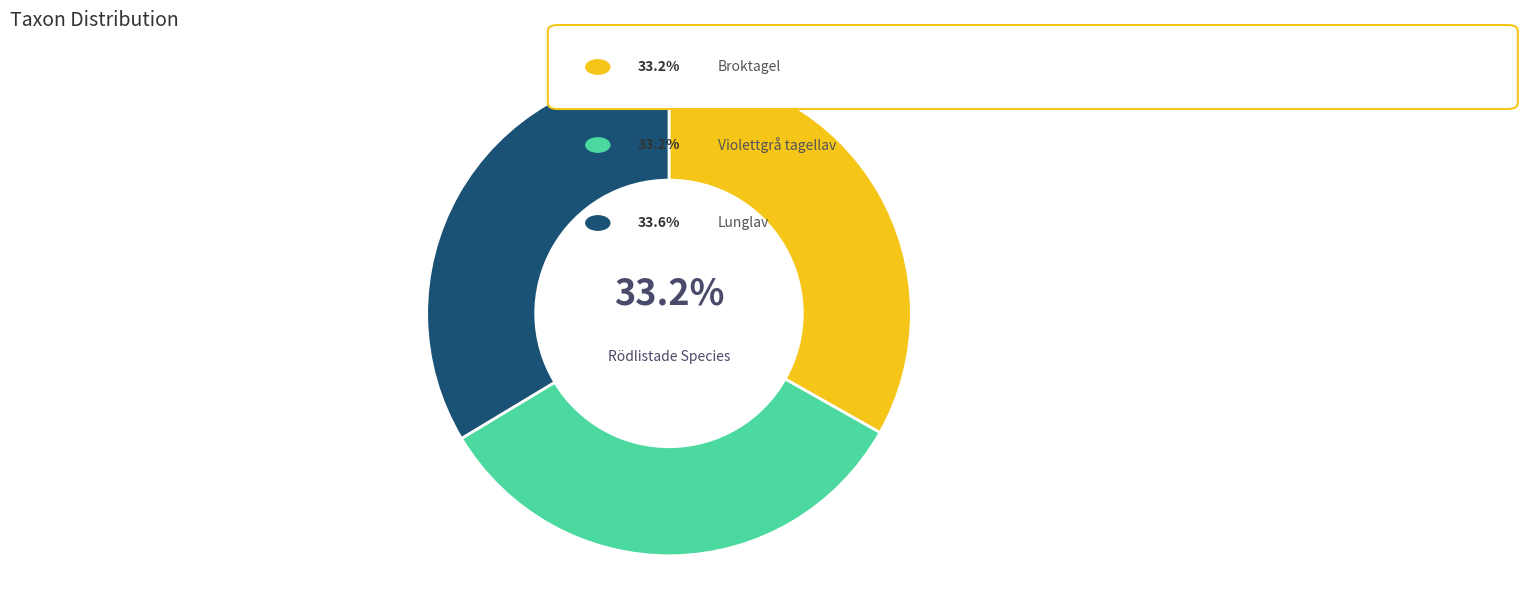

Is there a majority slice in this chart?

No